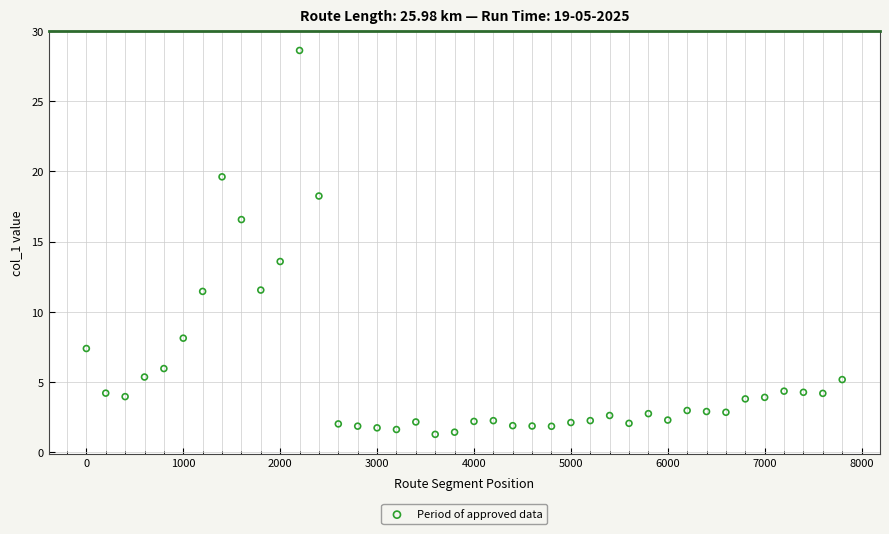

What Y value in the scatter plot is closest to 14?

13.6